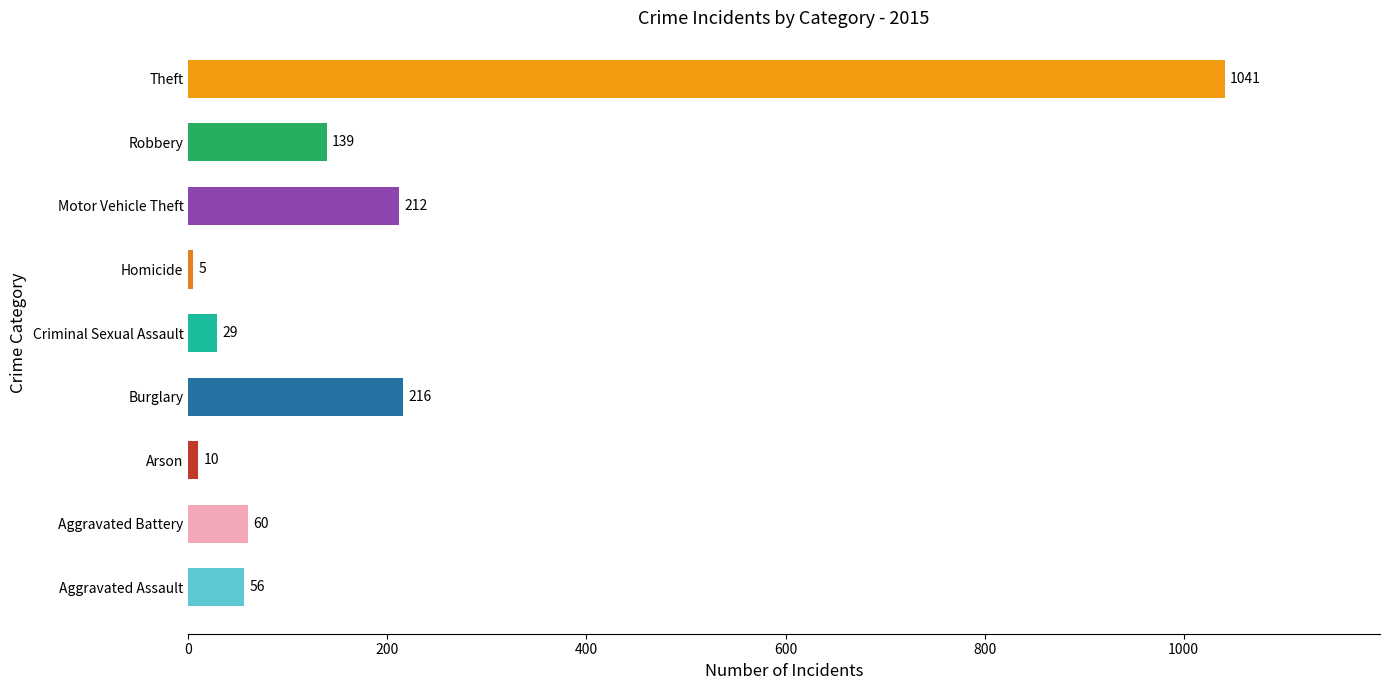

Are the bars horizontal?

Yes